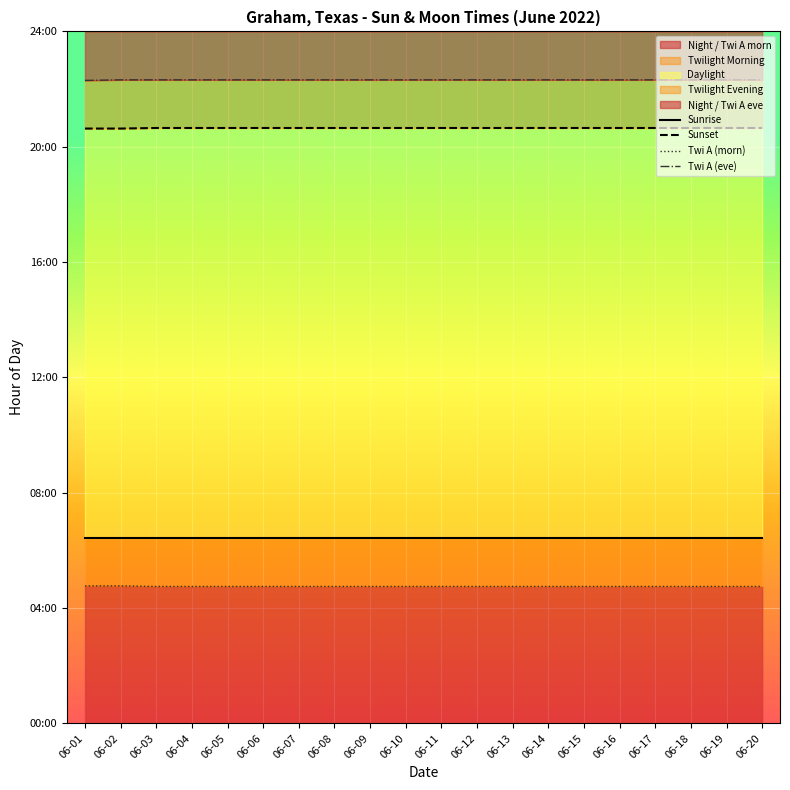

Which series has the widest spread of values?

Sunset